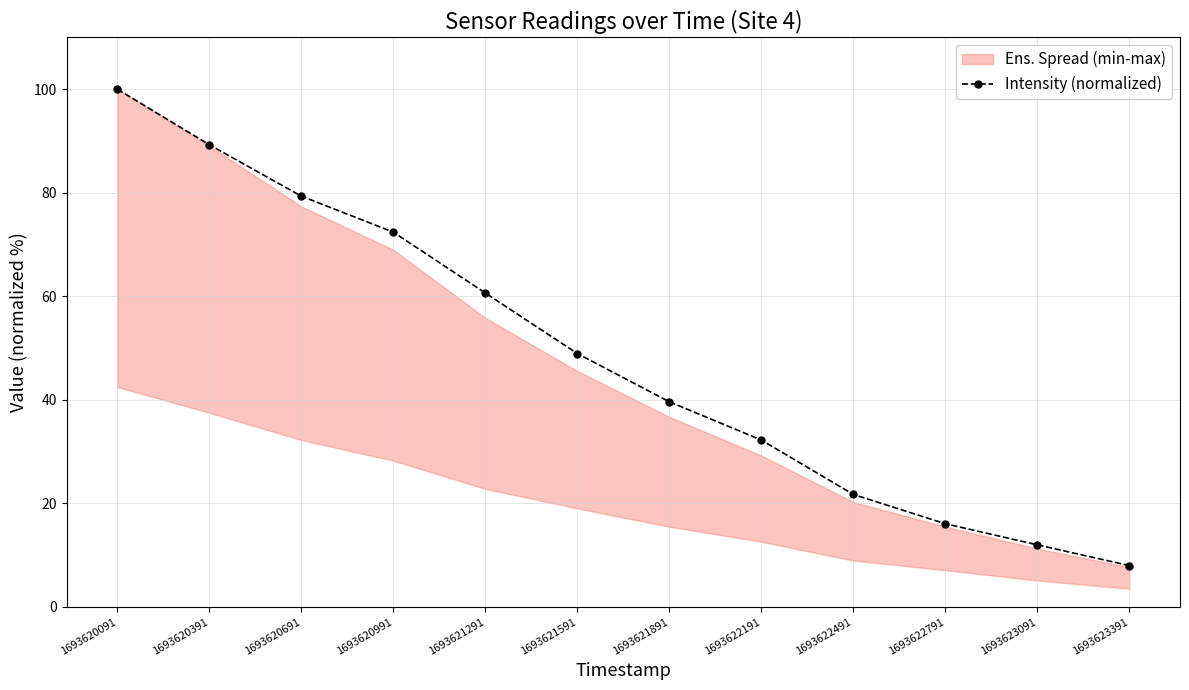

Does the chart display data point markers on the line(s)?

Yes